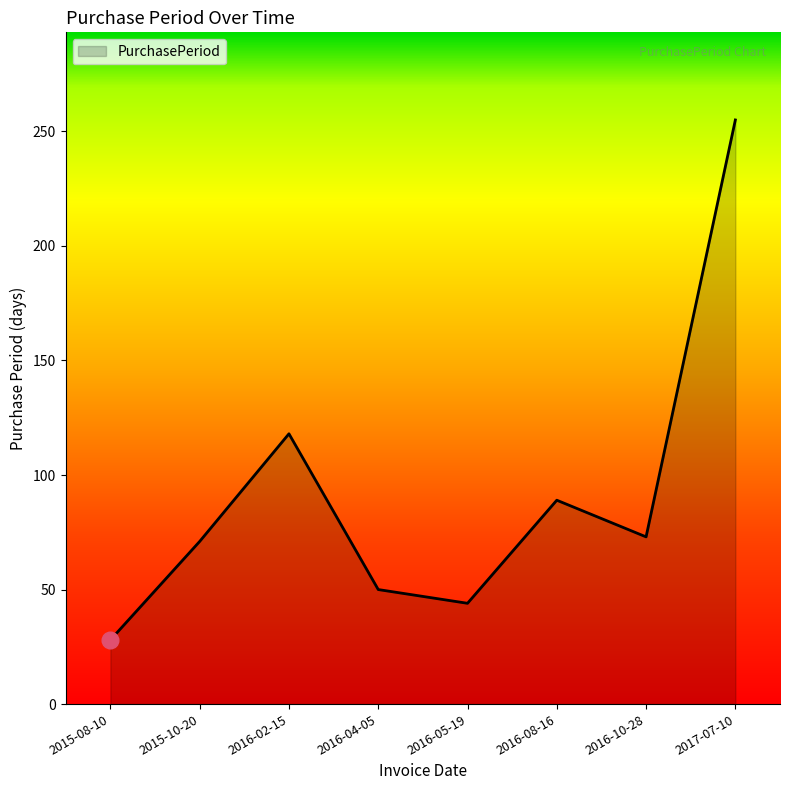

Which has a higher value, 2016-02-15 or 2016-04-05?

2016-02-15